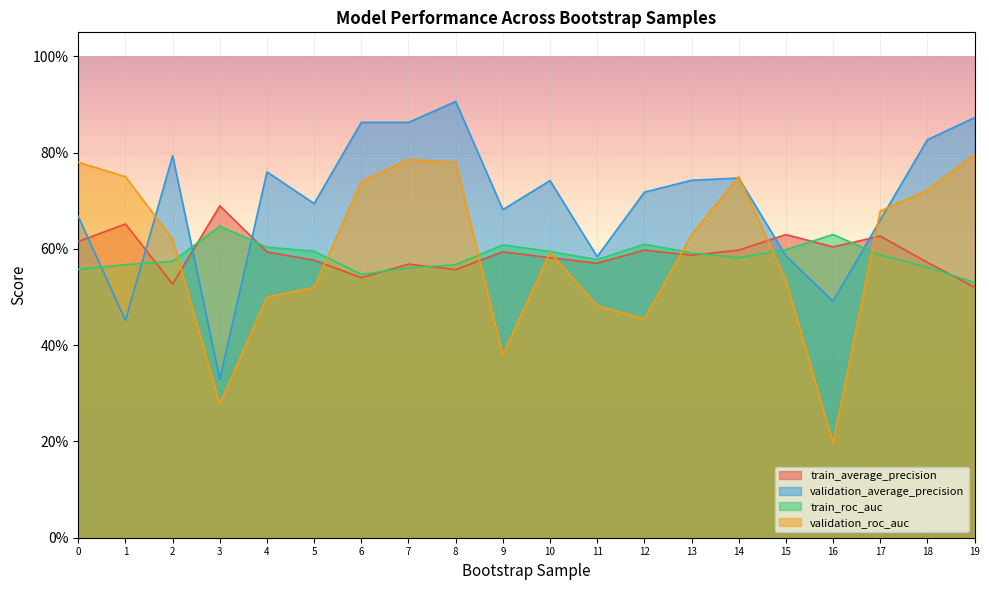

At which label does validation_roc_auc reach its peak?

19